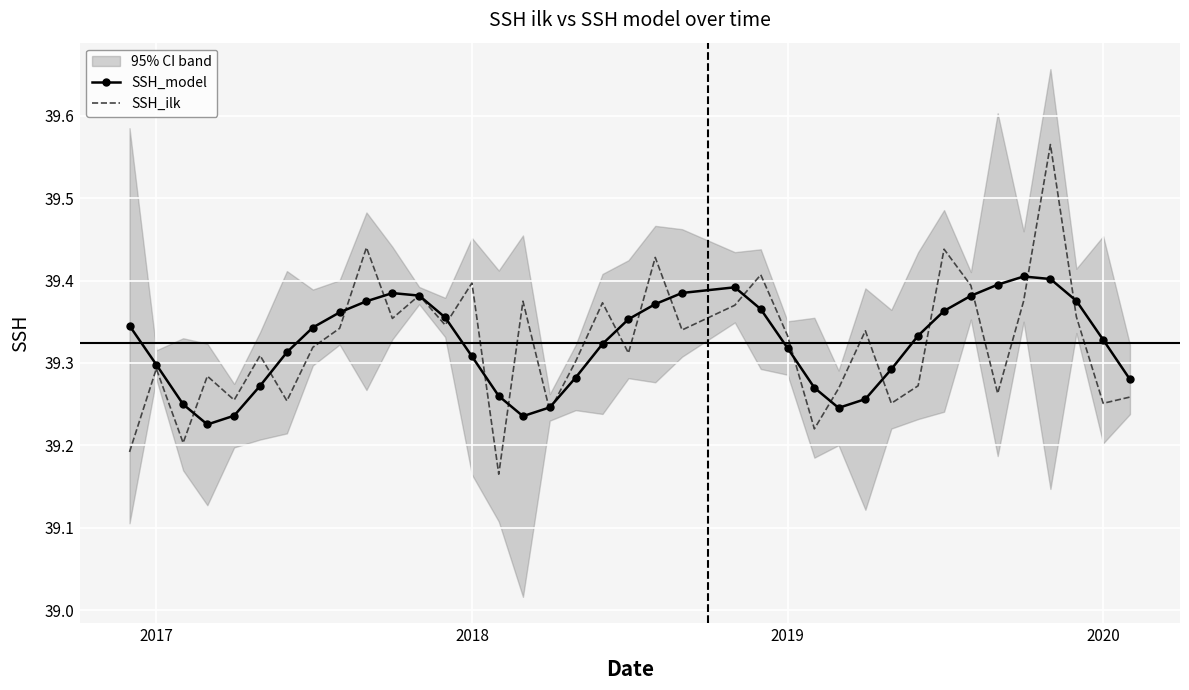

Is it true that SSH_model equals 67.7 at 2017?

False